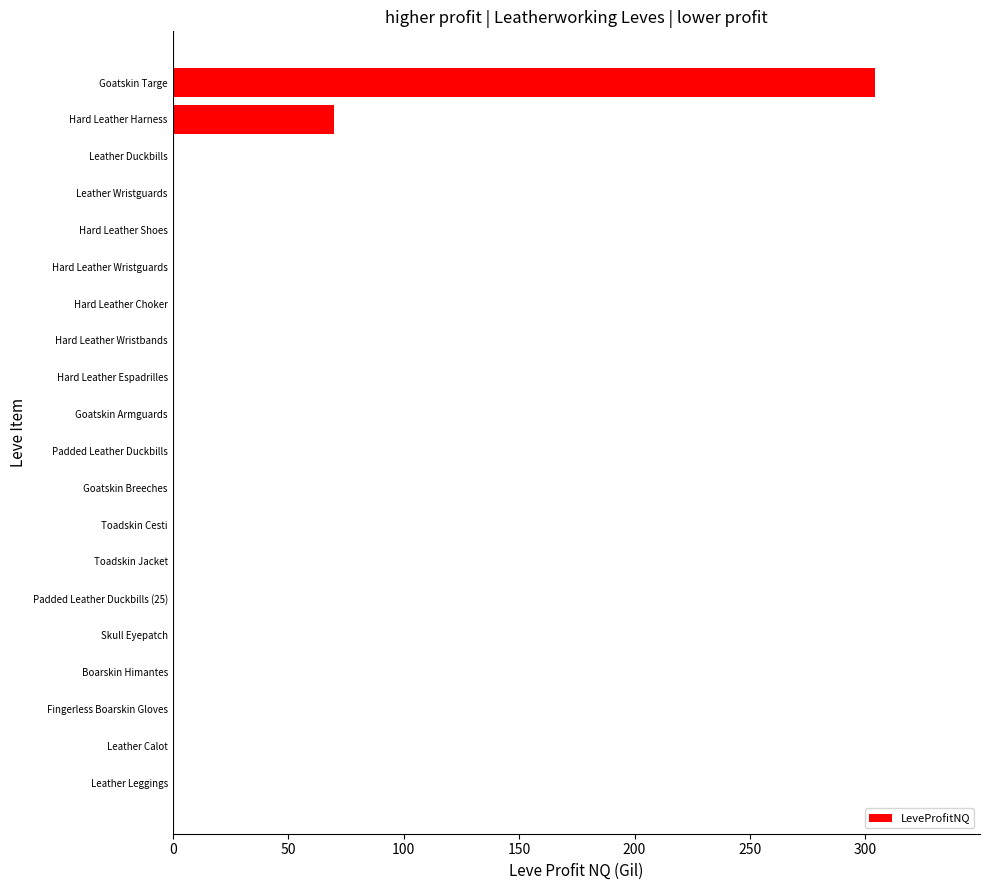

The chart shows a value of 0 at Fingerless Boarskin Gloves. True or false?

True